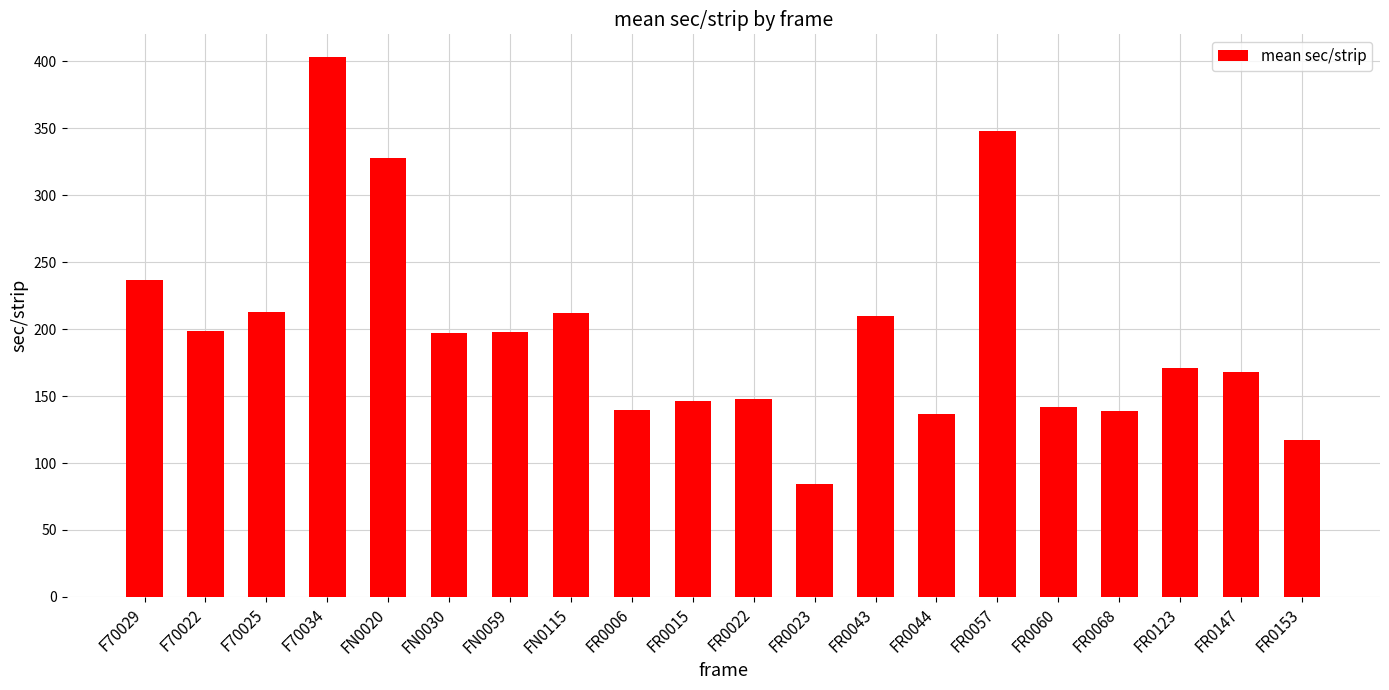

What is the label of the 2nd bar from the right?

FR0147